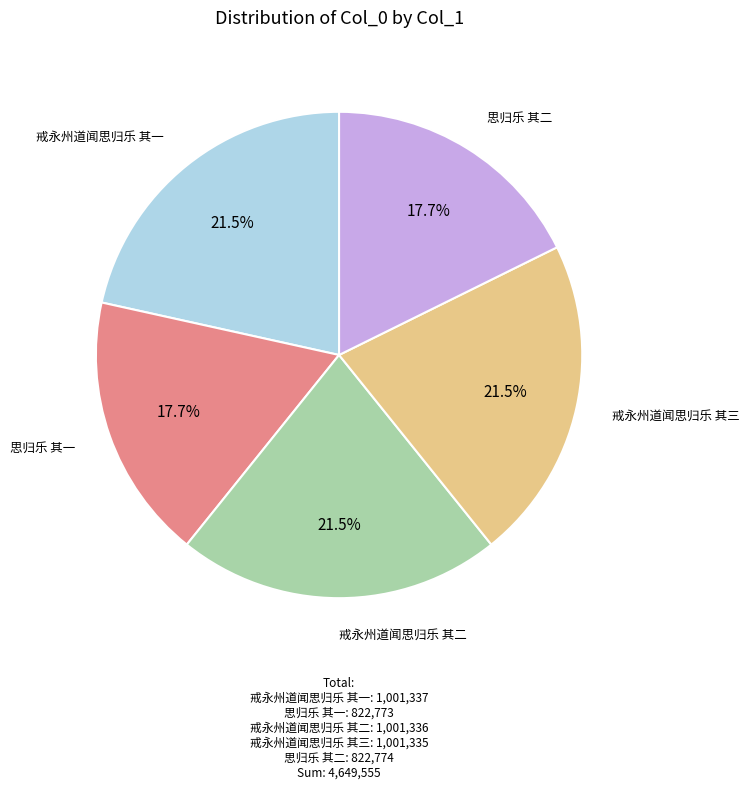

Is there any slice that represents more than half of the pie?

No